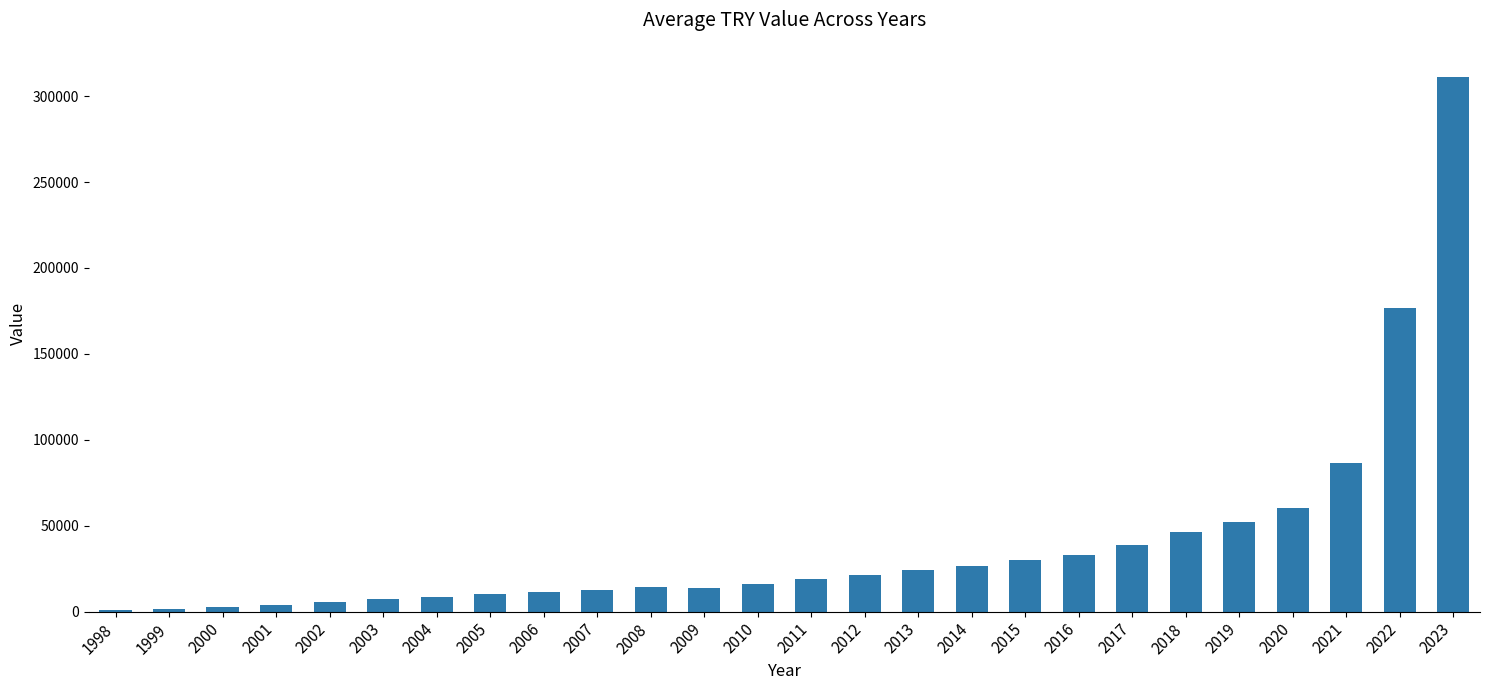

What is the difference between the maximum and minimum values?

309957.6